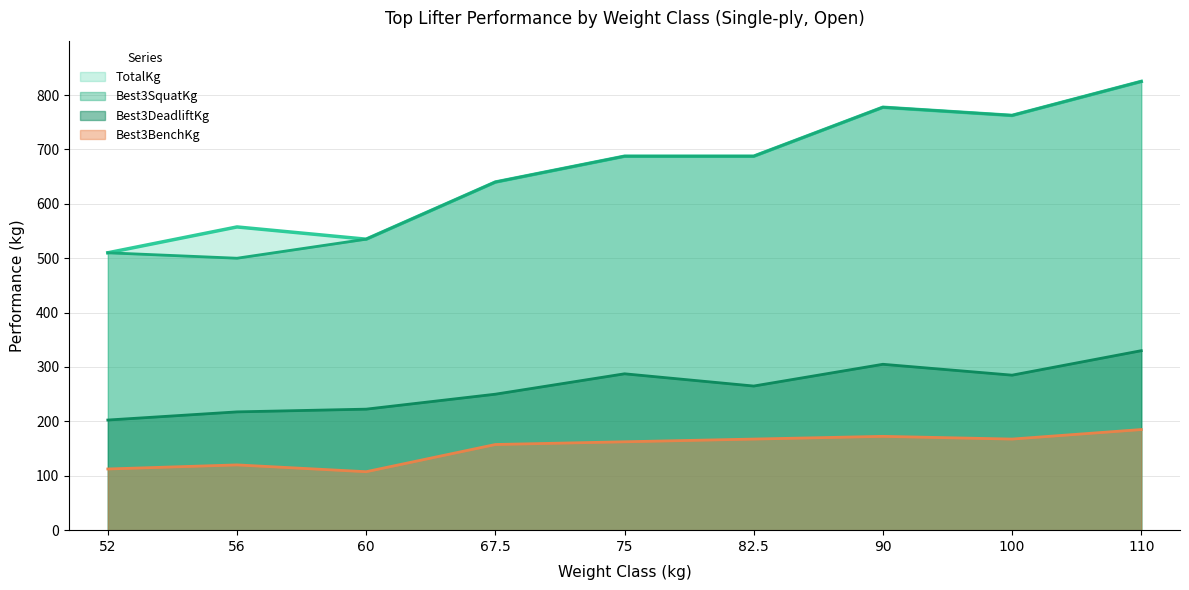

What is the difference between the TotalKg values at 100 and 56?

205.0